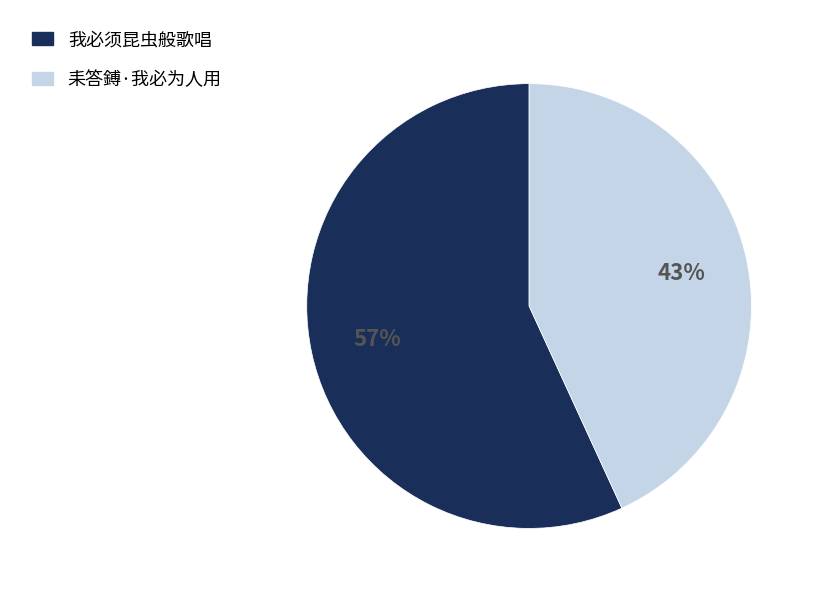

What is the majority slice?

我必须昆虫般歌唱